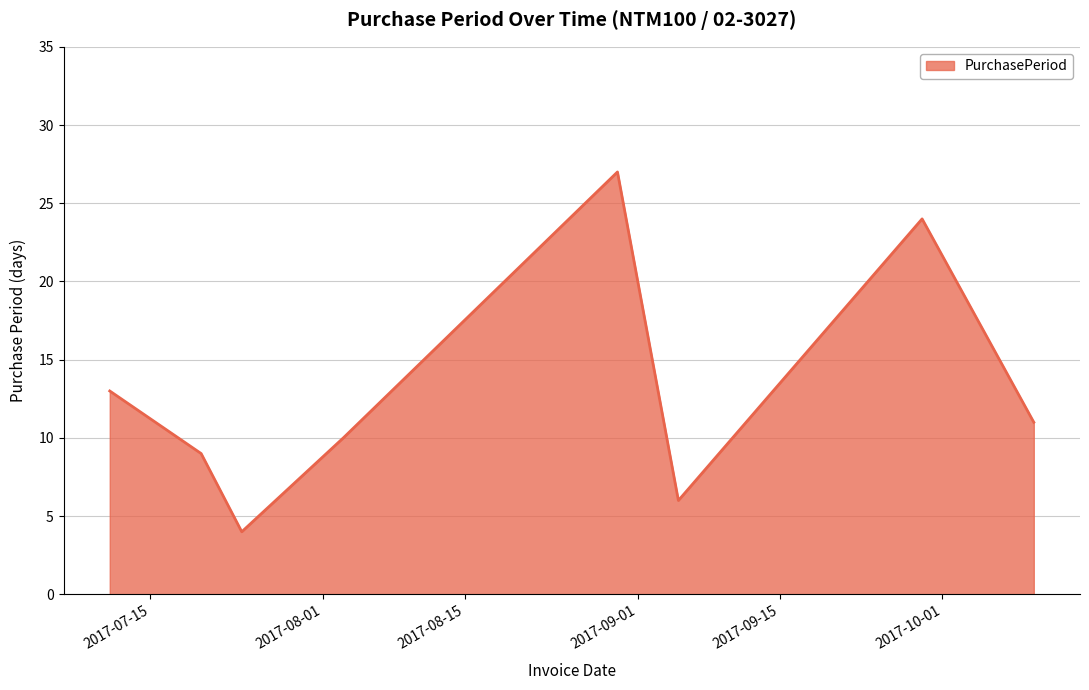

What is the difference between the maximum and minimum values?

23